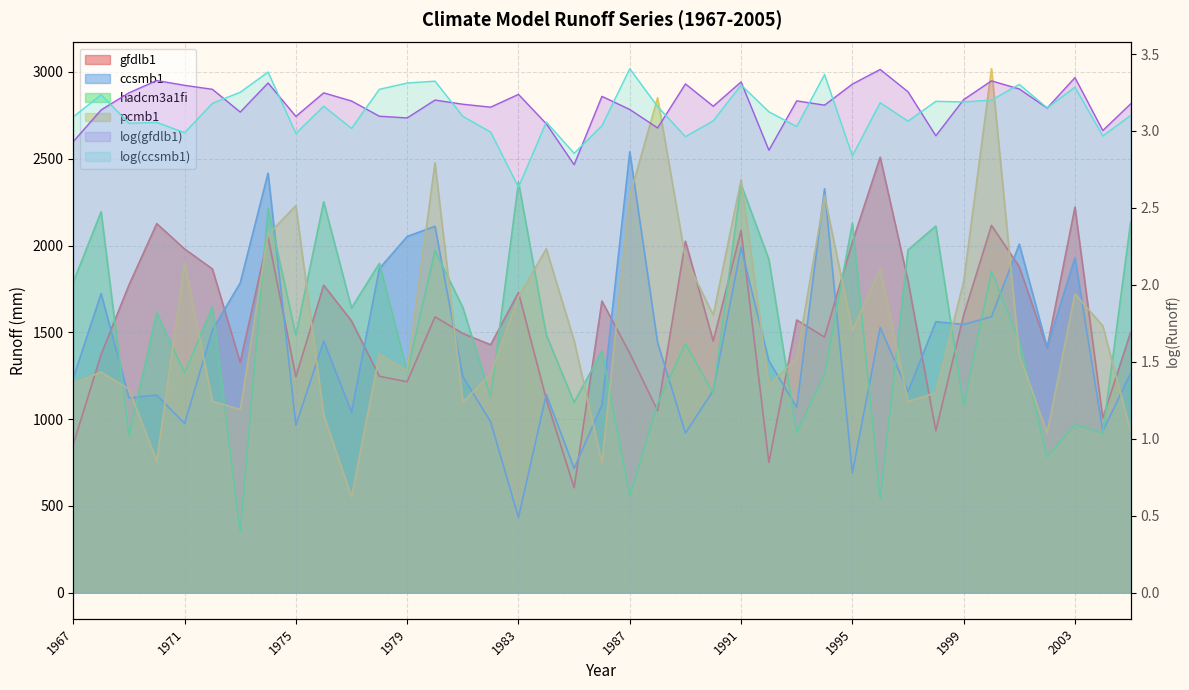

Count the number of categories in the chart.

39